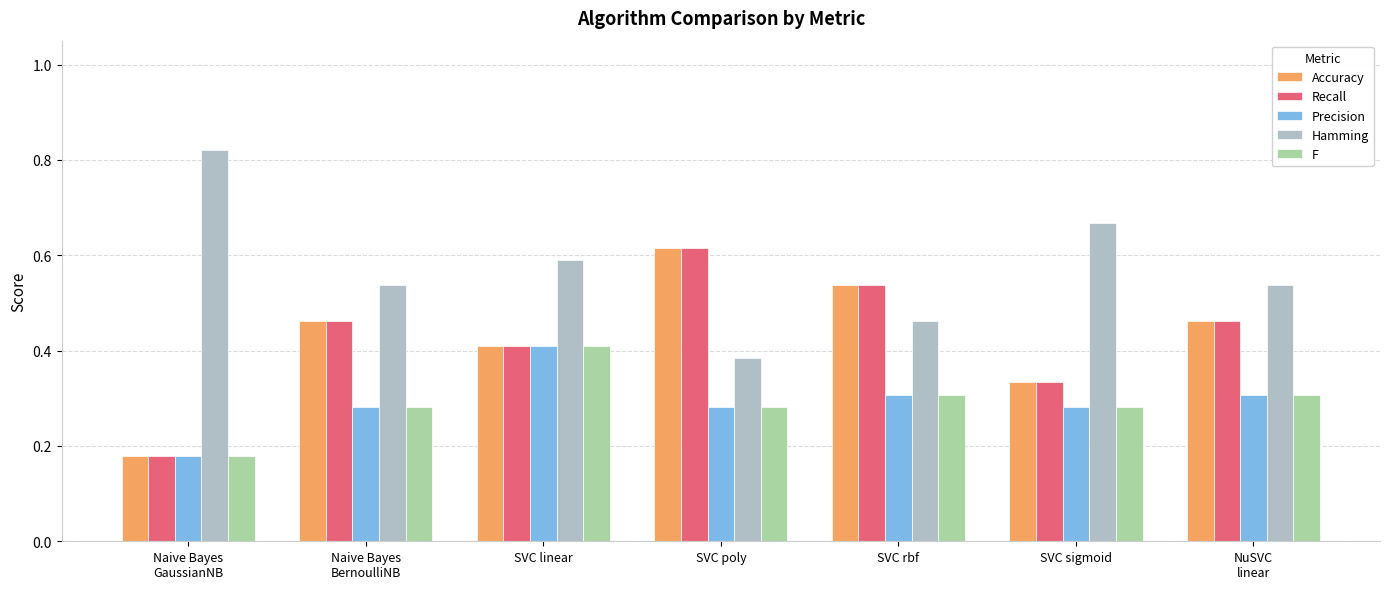

What position from the right is SVC rbf?

3